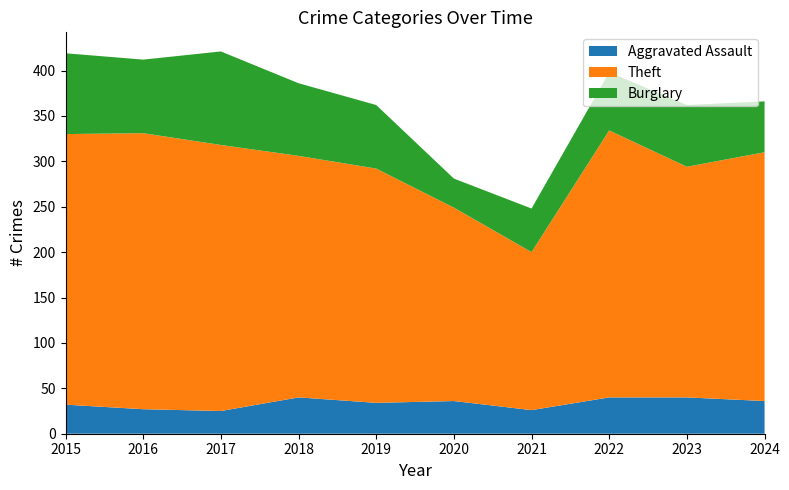

Reading right to left, transcribe all the data shown in this chart.

Aggravated Assault: 2024=36	2023=40	2022=40	2021=26	2020=36	2019=34	2018=40	2017=25	2016=27	2015=32
Theft: 2024=274	2023=254	2022=294	2021=174	2020=213	2019=258	2018=266	2017=293	2016=304	2015=298
Burglary: 2024=56	2023=68	2022=64	2021=48	2020=32	2019=70	2018=80	2017=103	2016=81	2015=89